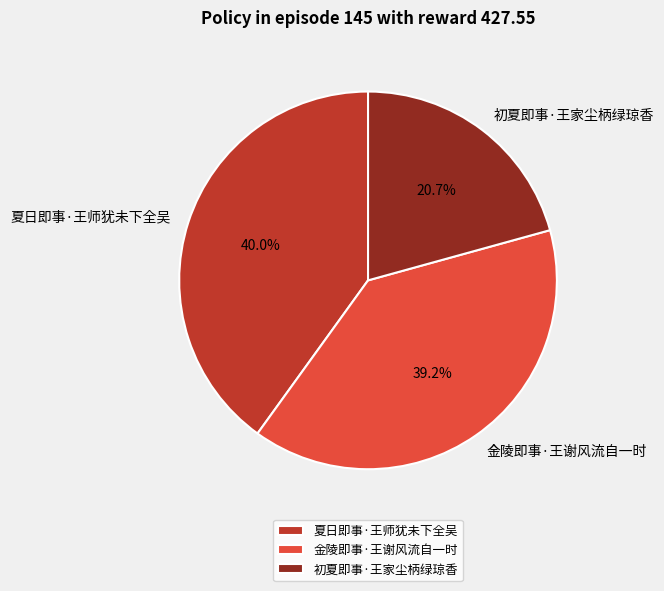

Count the number of slices in the pie.

3